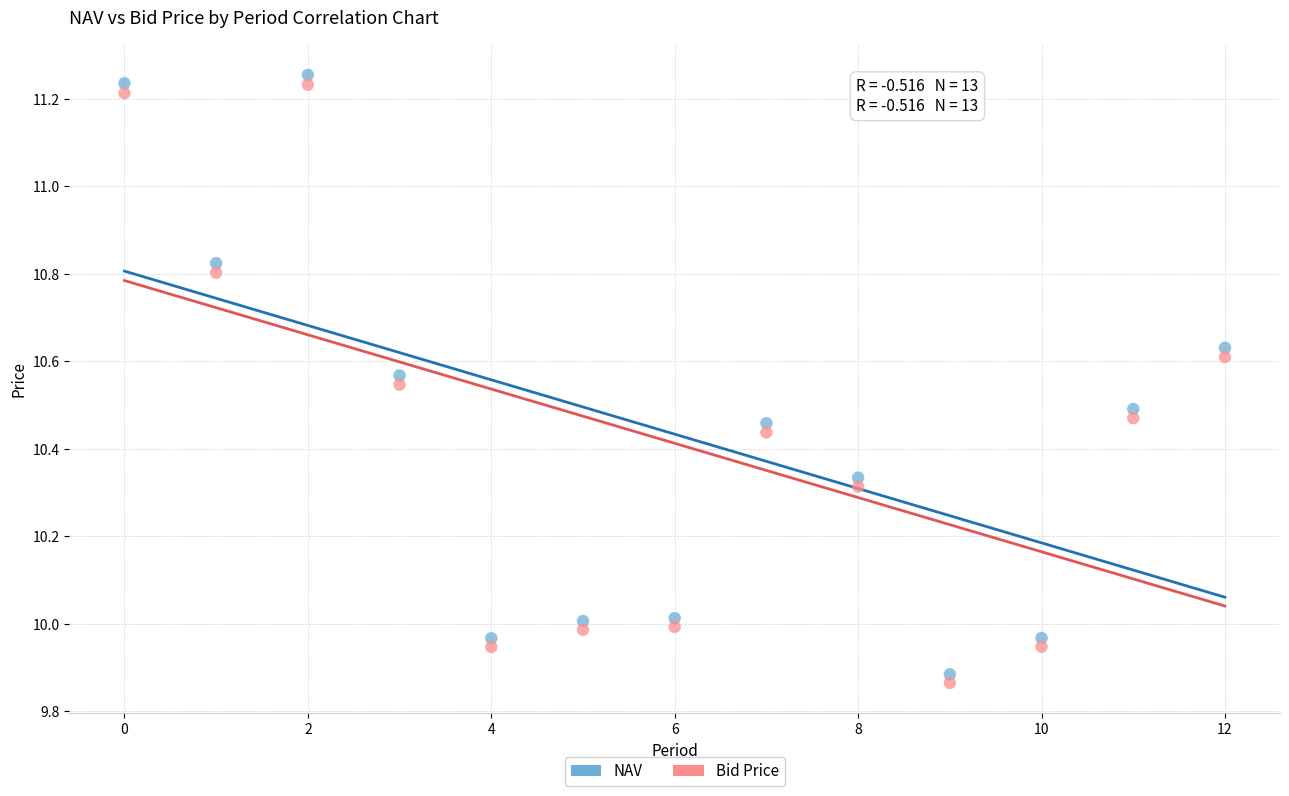

Across all data points, what is the range of Y values (max minus min)?

1.4